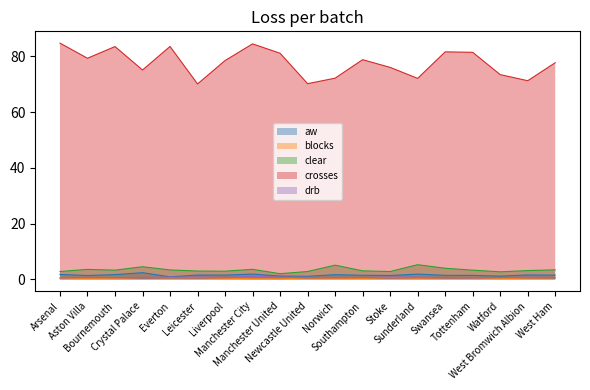

What is the label of the 18th point from the left?

West Bromwich Albion